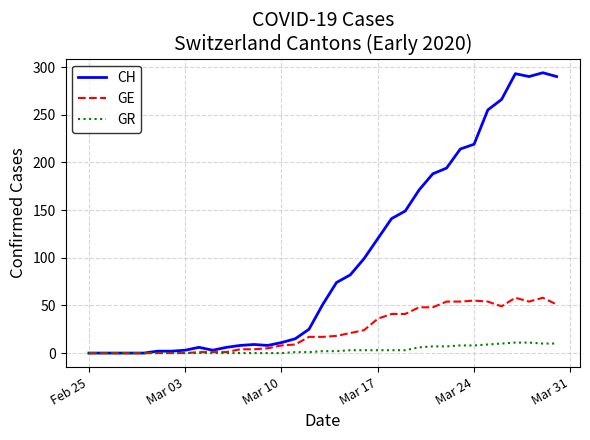

What is the difference between the maximum and second lowest values in the GR series?

11